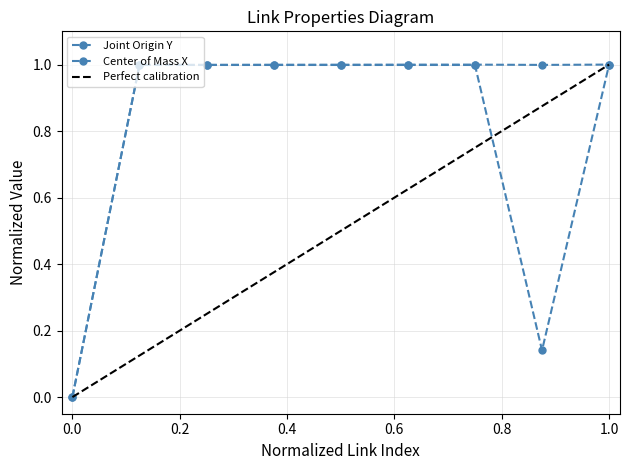

The value of Joint Origin Y at M10_gasket_2_link is 0.5. True or false?

False